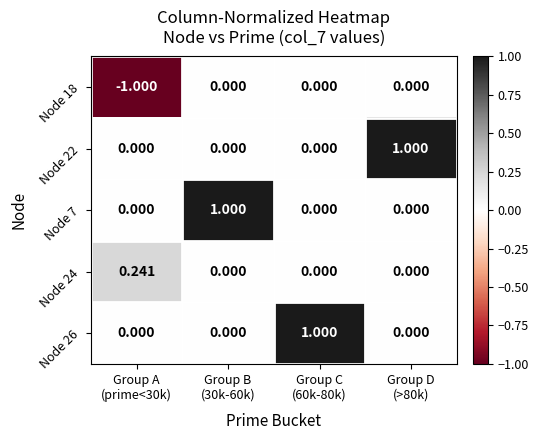

What is the minimum value shown in the chart?

-1.0